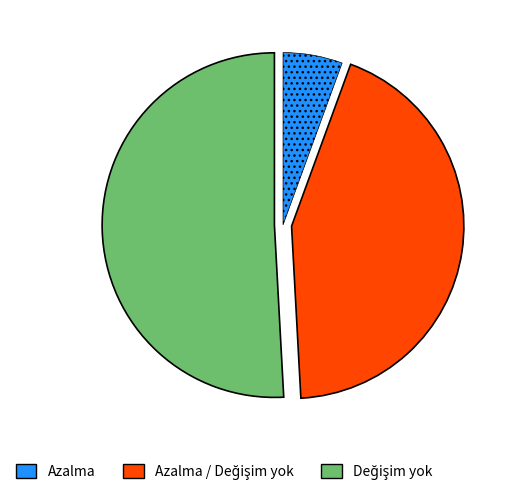

Which slice is the smallest?

Azalma